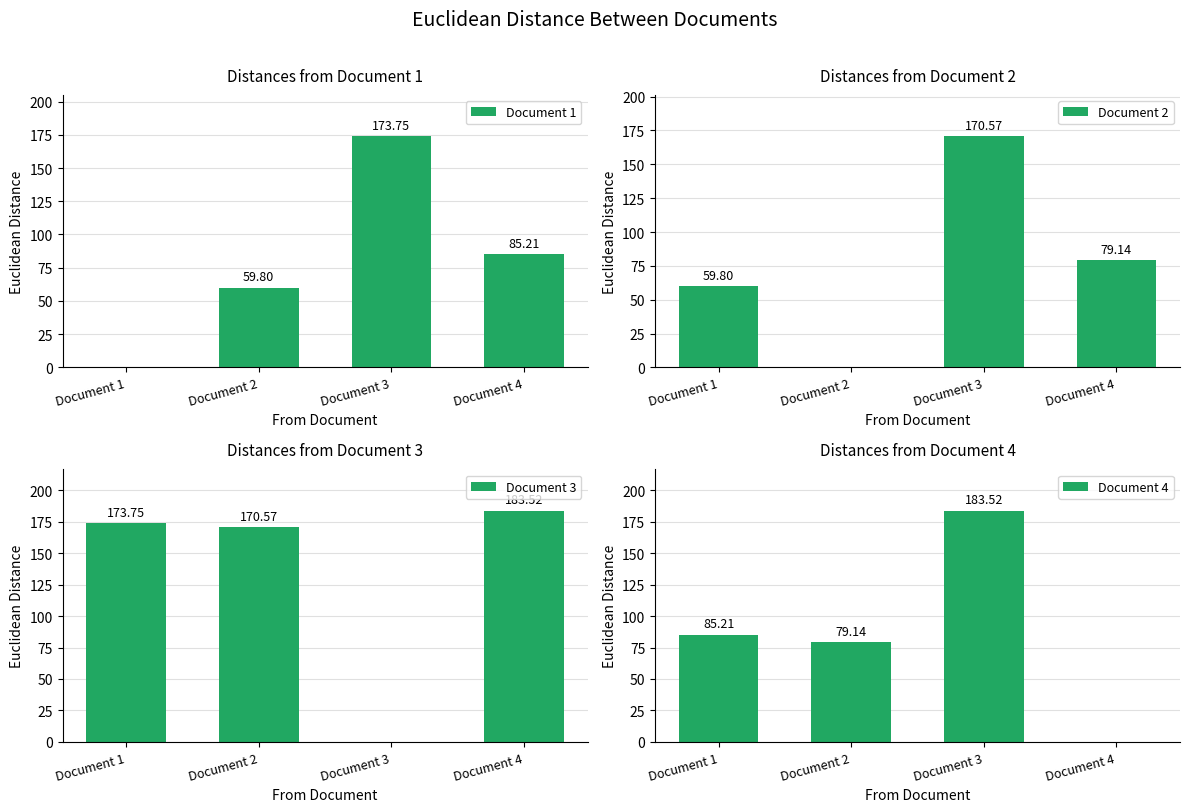

Where is Document 2 nearest to the value 85?

Document 4